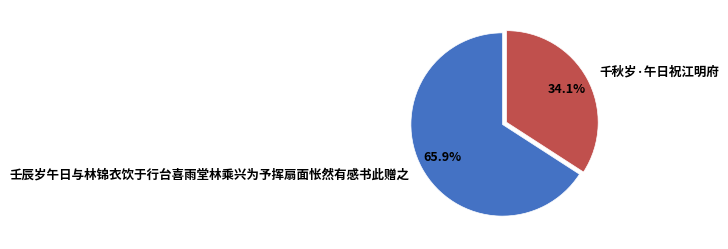

Combined, do 千秋岁·午日祝江明府 and 壬辰岁午日与林锦衣饮于行台喜雨堂林乘兴为予挥扇面怅然有感书此赠之 account for over 50%?

Yes